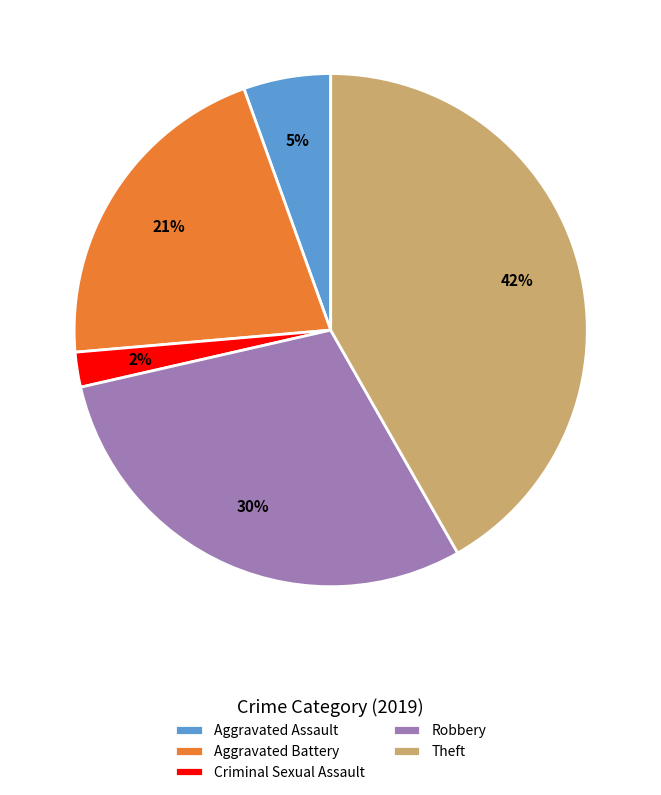

Between Aggravated Battery and Aggravated Assault, which is larger?

Aggravated Battery